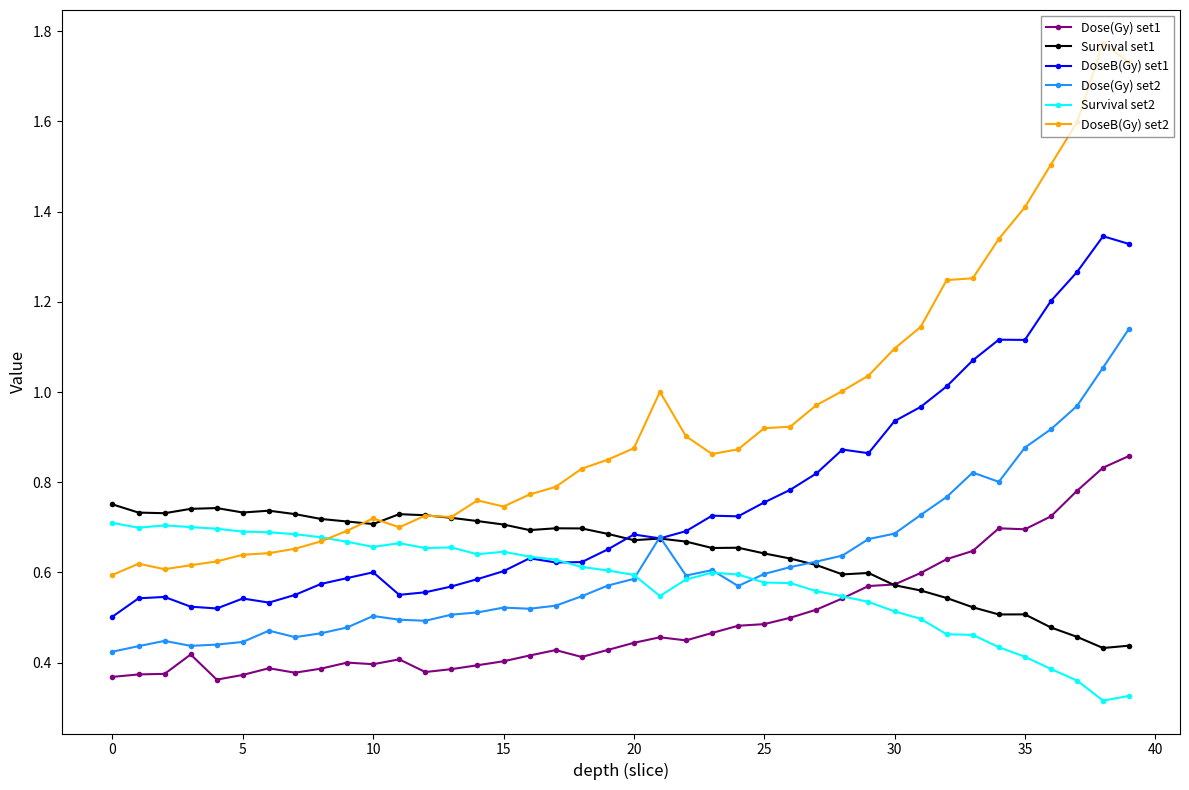

Which series has the largest range (max minus min)?

DoseB(Gy) set2